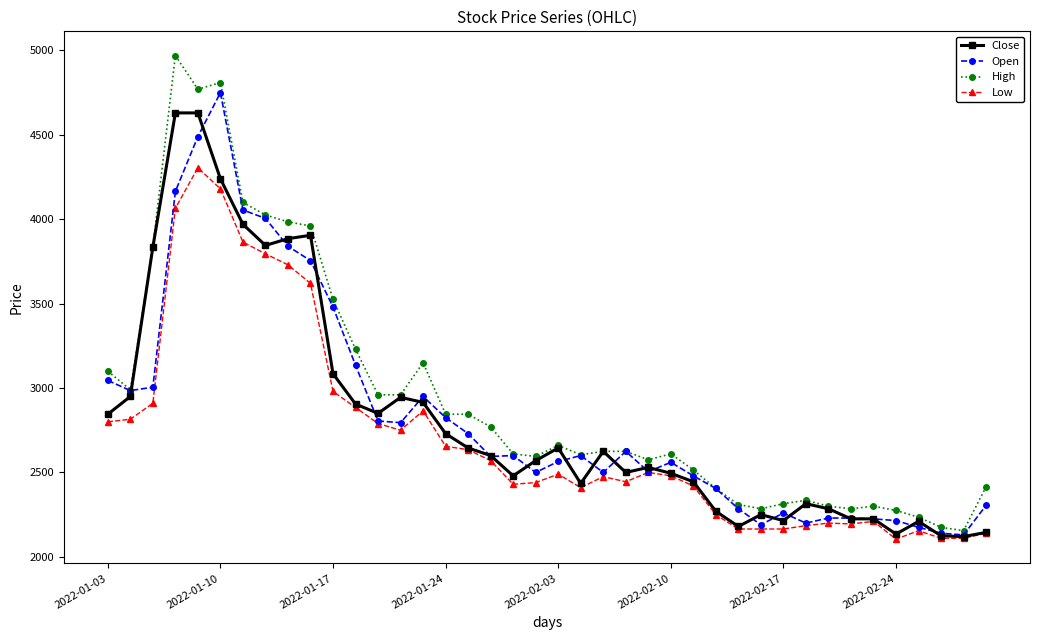

What is the highest value of the High series?

4970